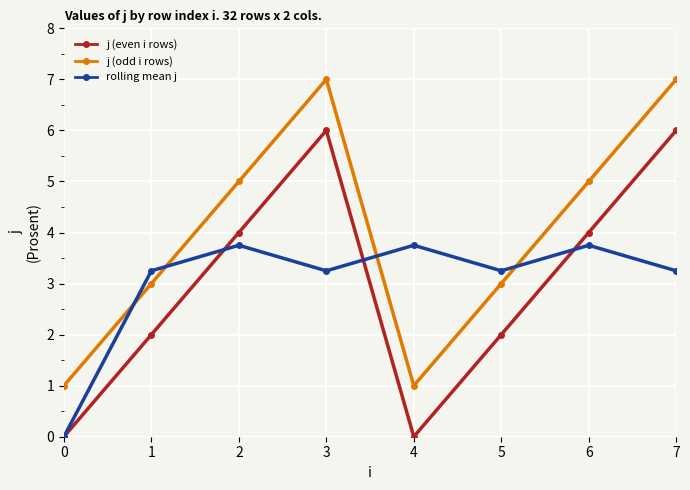

At 5, list the series in order from largest to smallest.

rolling mean j, j (odd i rows), j (even i rows)